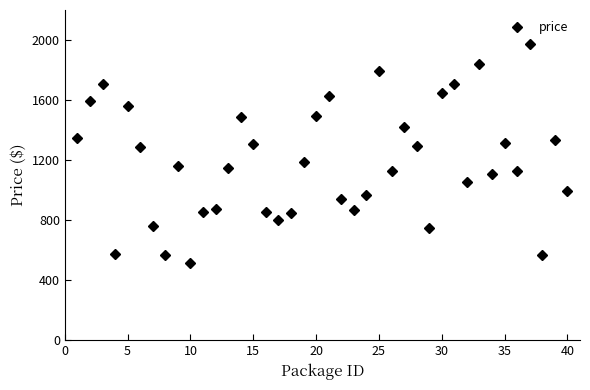

What is the difference between the maximum and minimum values?

1460